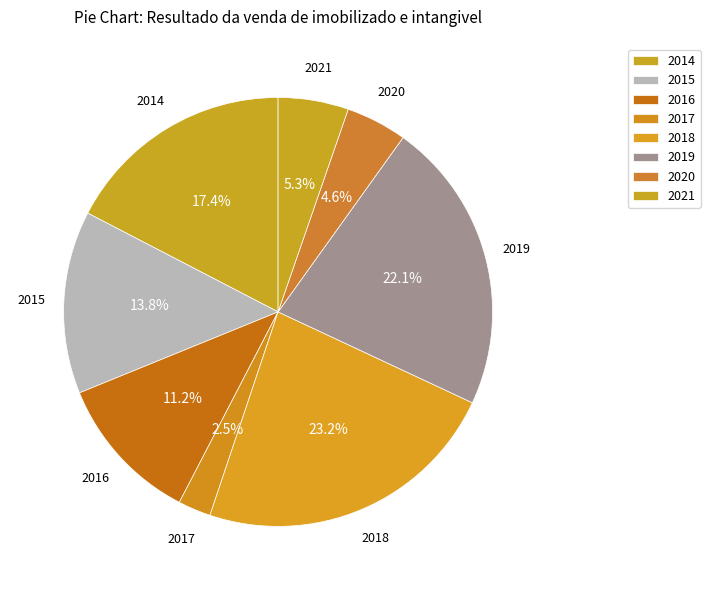

How many segments does this pie chart have?

8